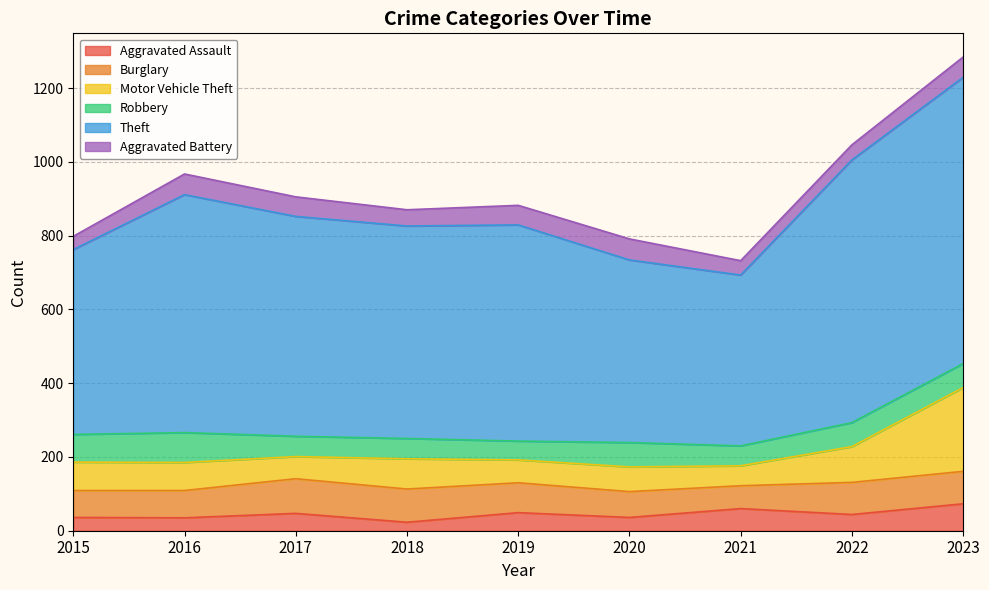

In Motor Vehicle Theft, how many points are lower than both neighbors (excluding endpoints)?

3